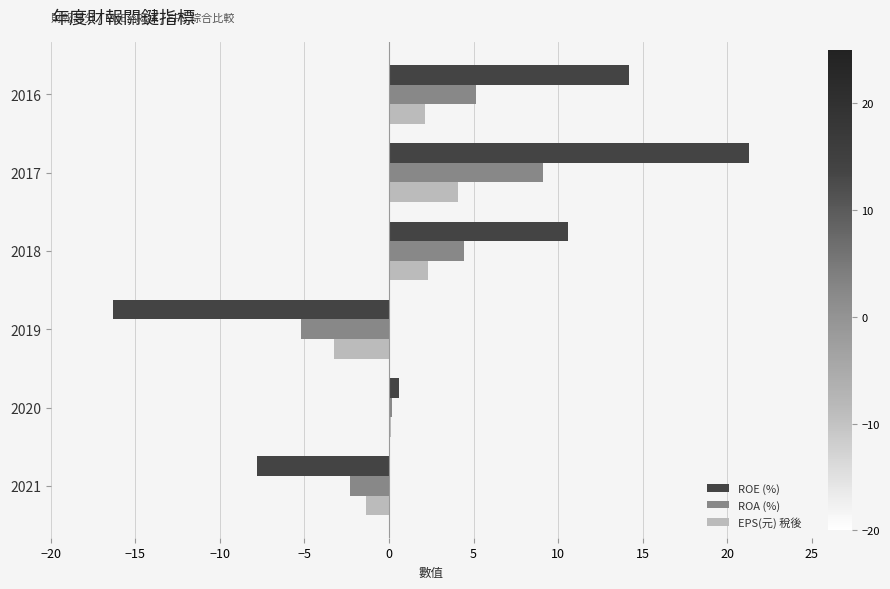

At which category does the chart reach its peak across all series?

2017